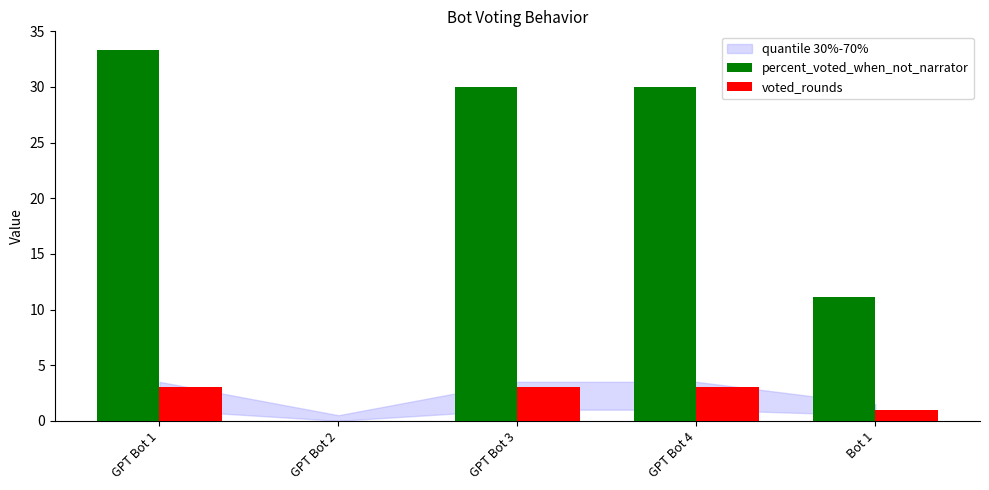

What is the highest value of the voted_rounds series?

3.0